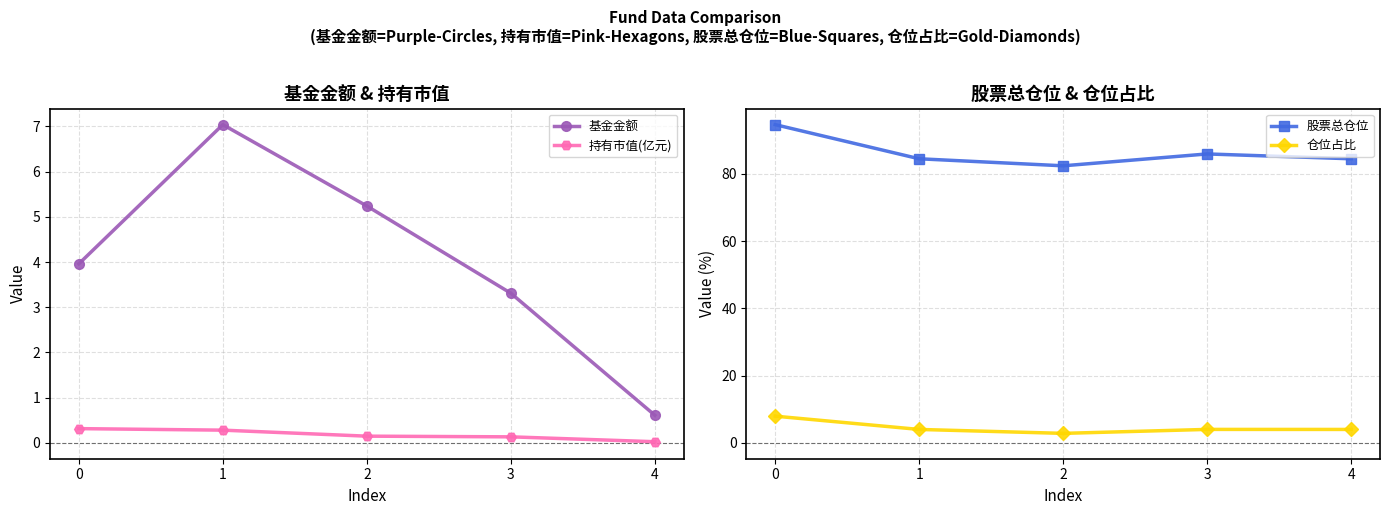

How many lines are shown in the chart?

4